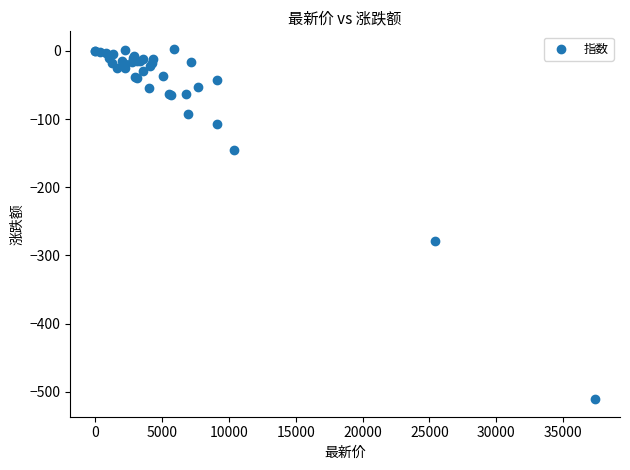

What Y value in the scatter plot is closest to -254?

-278.8